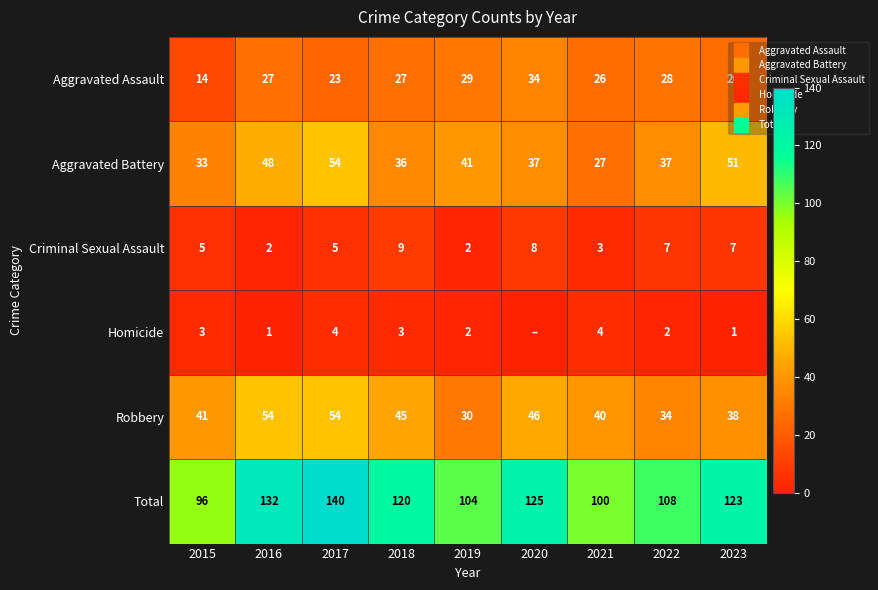

What is the minimum value for Aggravated Battery?

27